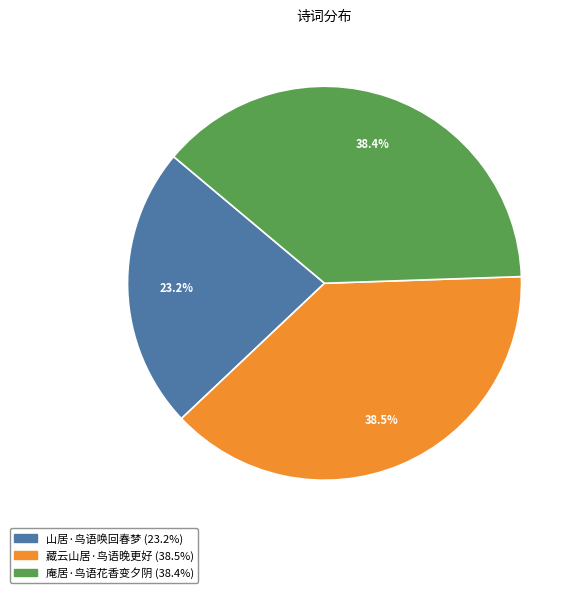

To the nearest percent, what is the combined percentage of 庵居·鸟语花香变夕阴 and 藏云山居·鸟语晚更好?

77%